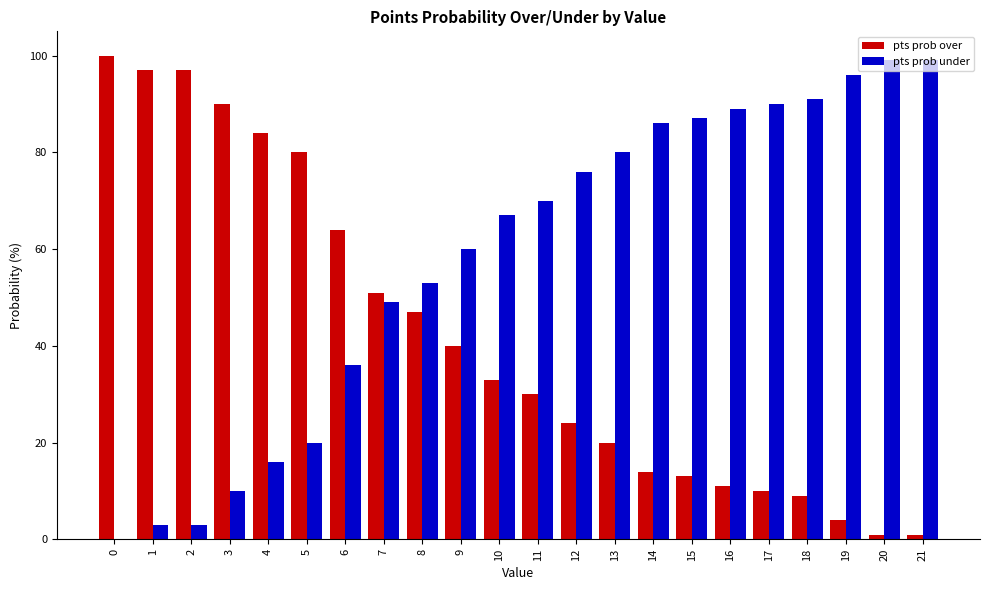

What is the total value across all series at 10?

100